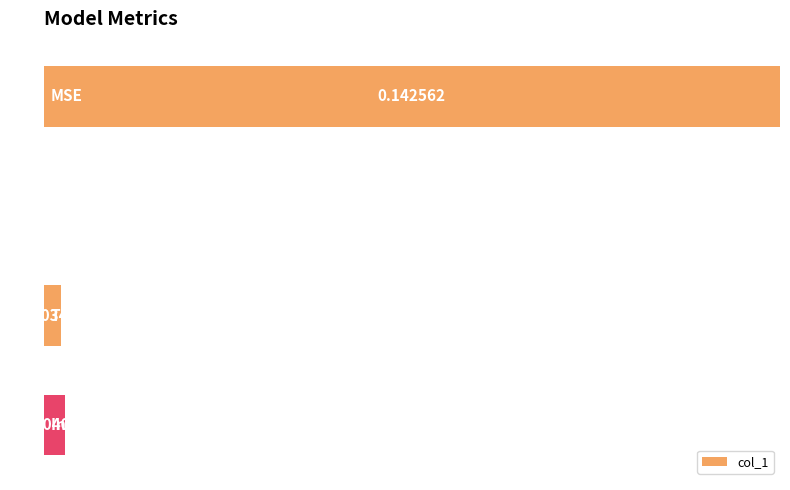

What is the sum of all values?

1.1